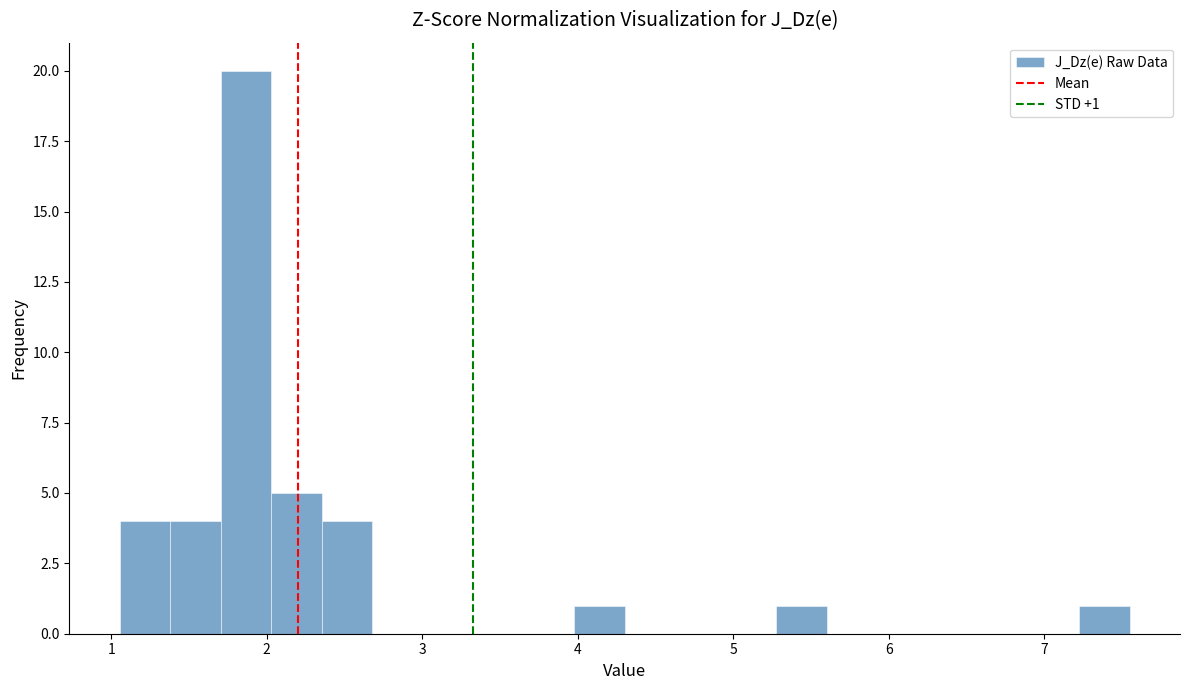

Around what value on the x-axis is the tallest bar? Give the approximate position of its centre, as read against the axis.

1.9